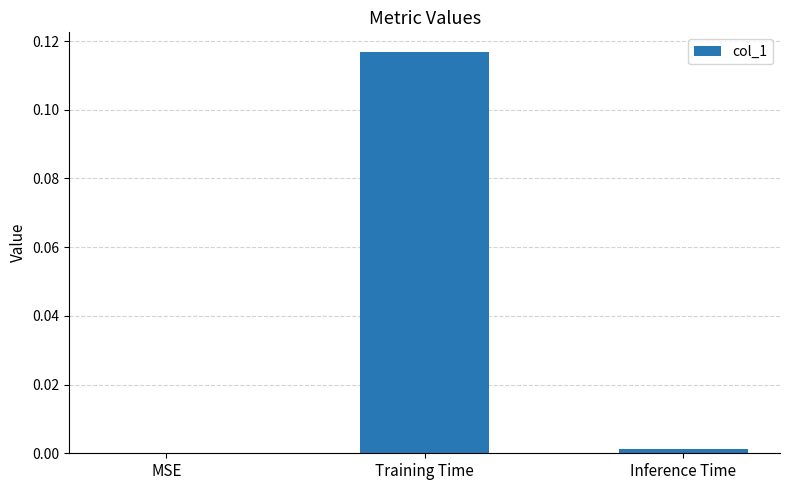

At which label is the value closest to 0?

MSE